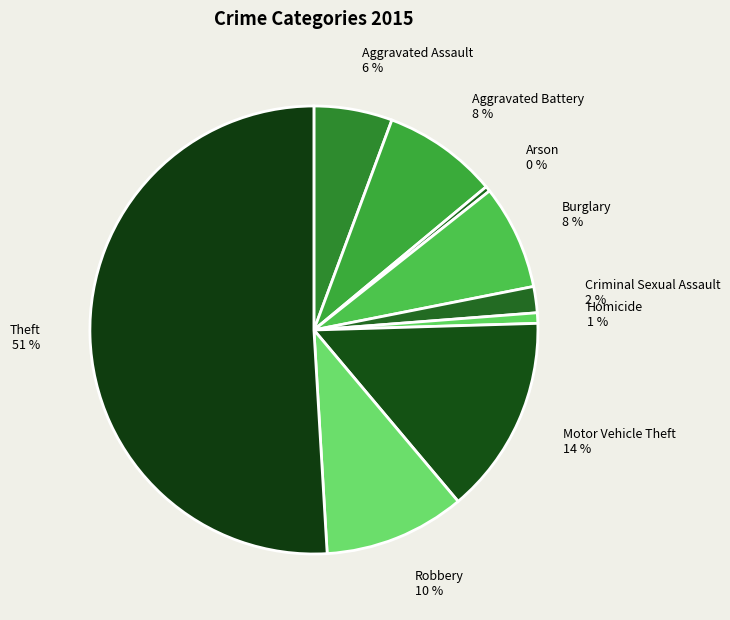

Between Arson and Burglary, which is larger?

Burglary